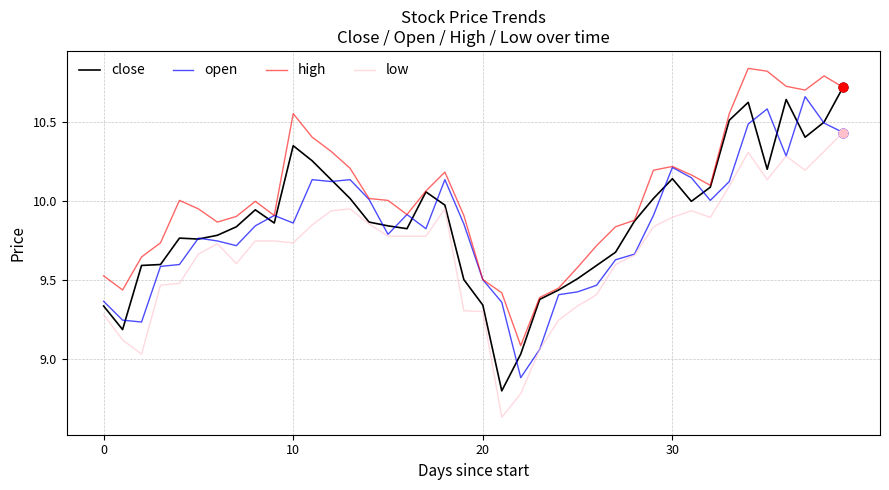

Which series has the largest total across all categories?

high